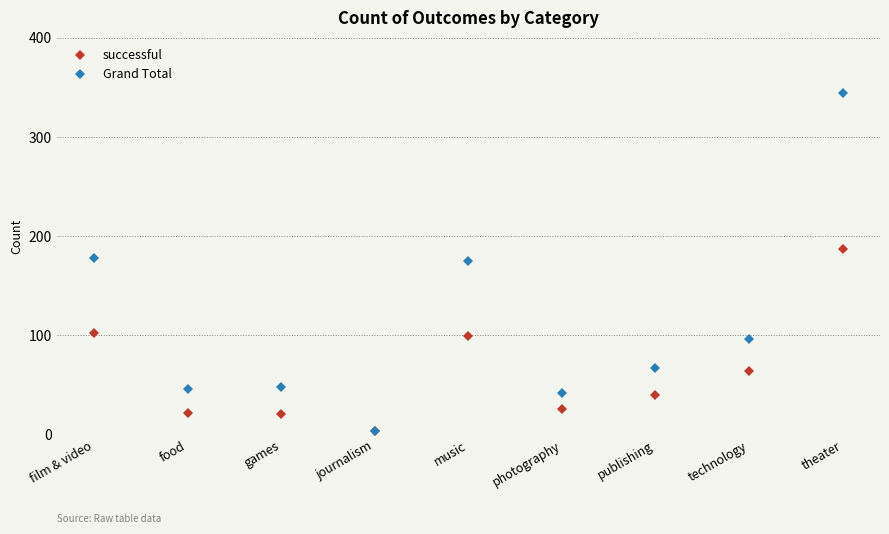

Which series changed the most between food and theater?

Grand Total